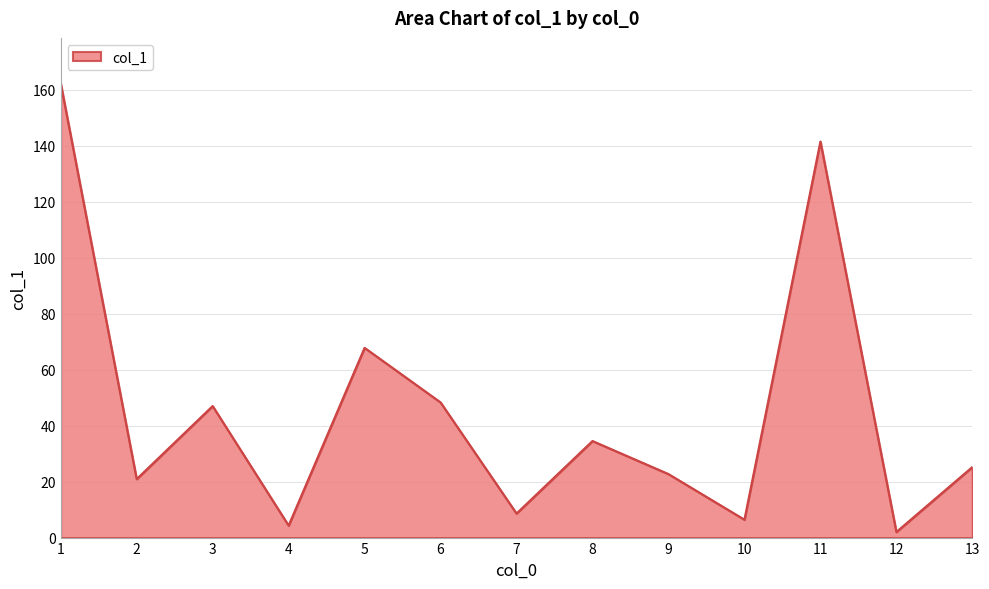

At which category does the chart reach its minimum across all series?

12